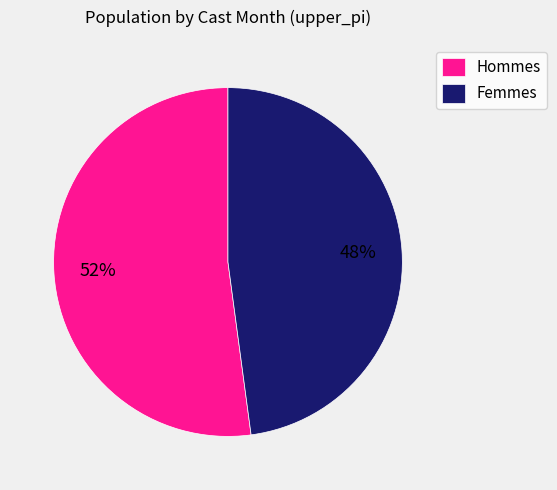

Do Femmes and Hommes together represent more than half of the pie?

Yes